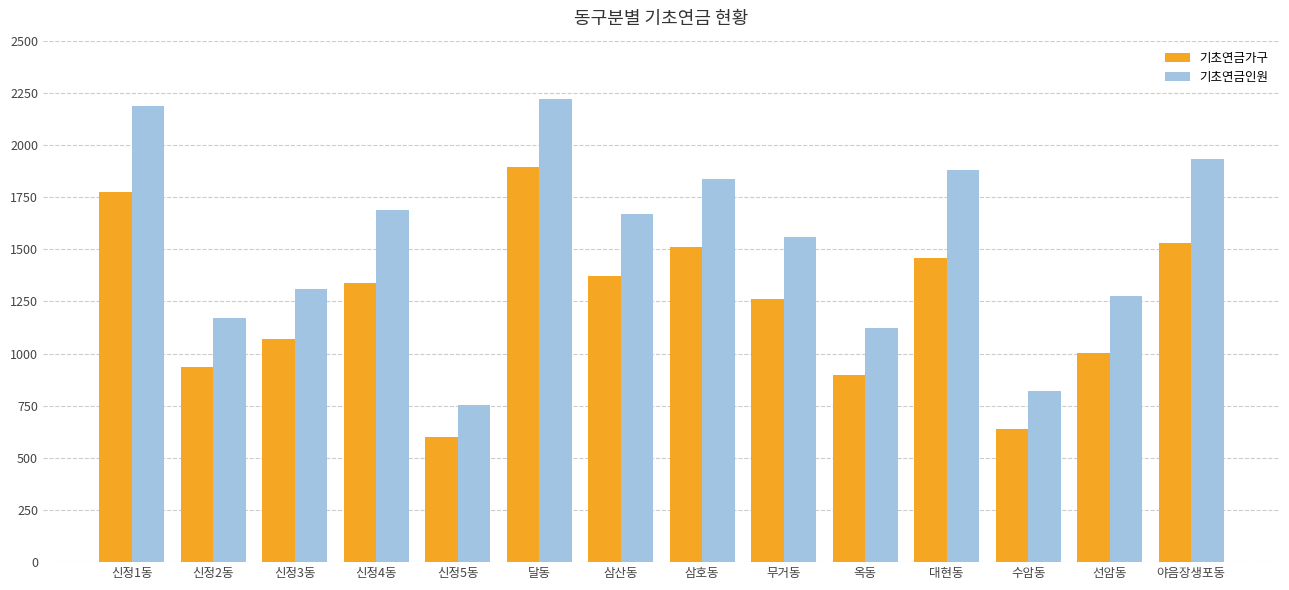

What position from the left is 무거동?

9